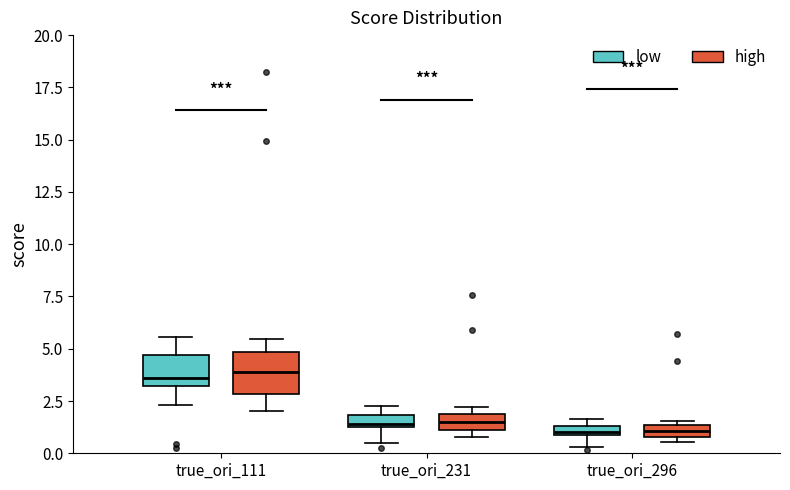

Which box is the tallest, from its lower edge to its upper edge?

true_ori_111 (high)